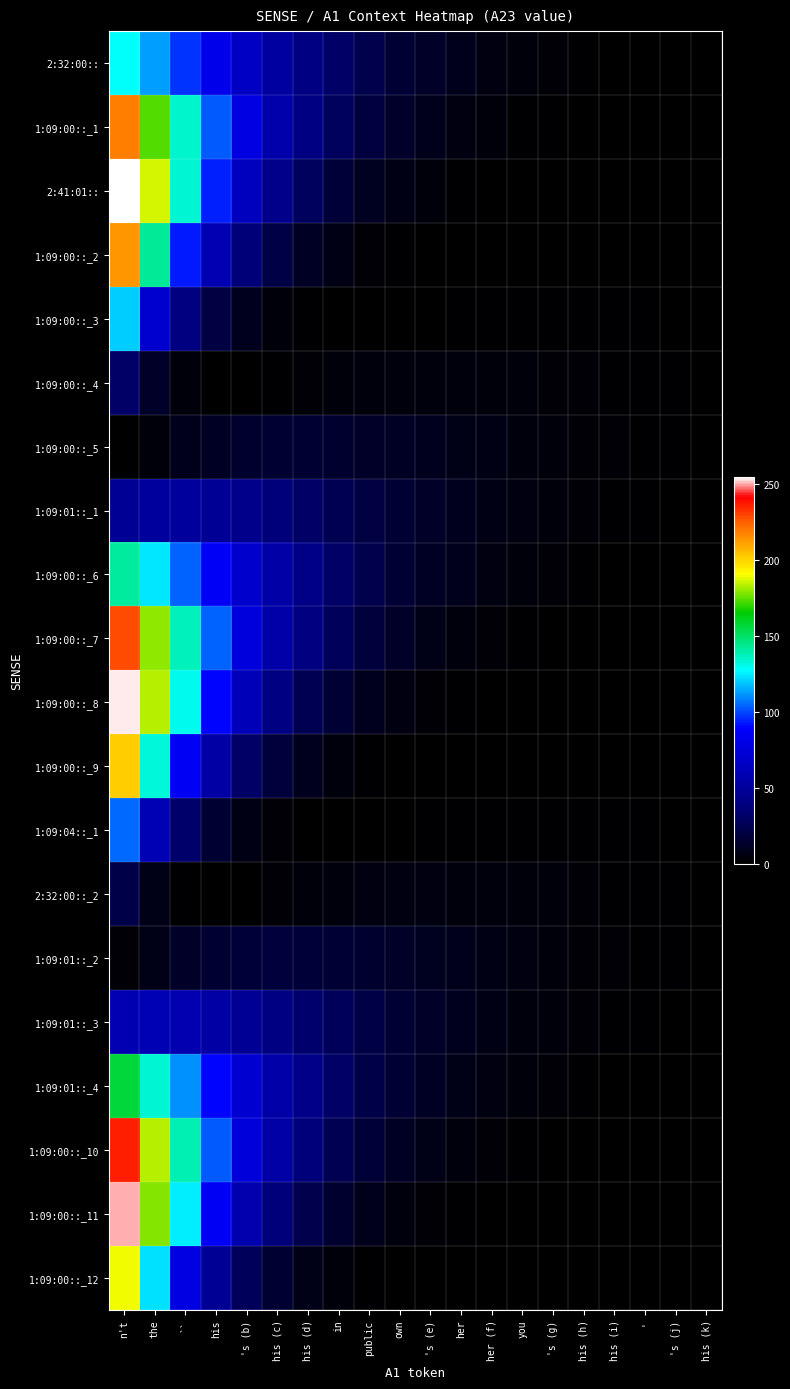

Between in and 's (e), which series saw the biggest shift?

1:09:01::_4